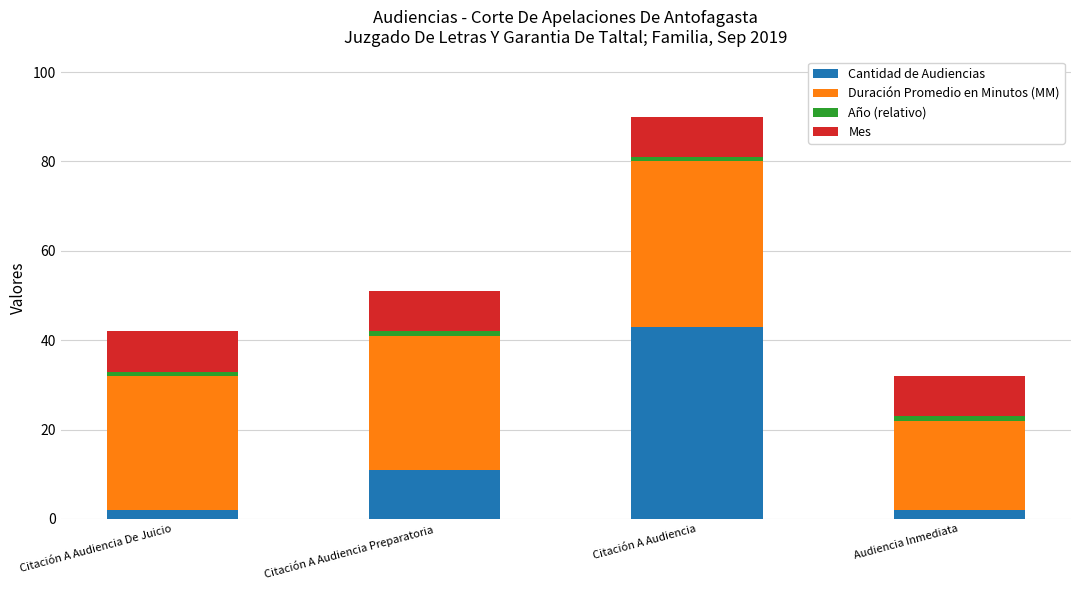

How many categories are shown in the chart?

4